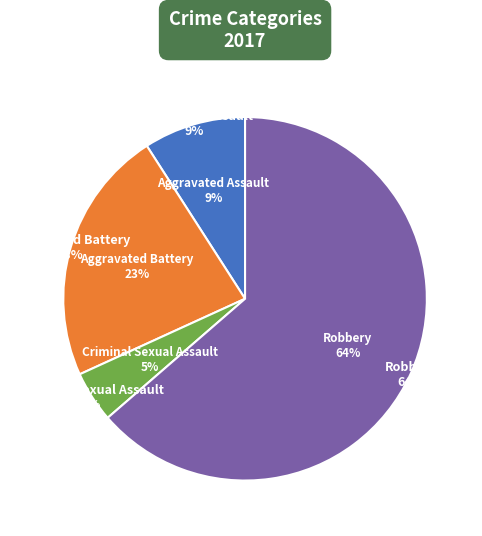

Is it true that Aggravated Battery is 33% of the pie?

False